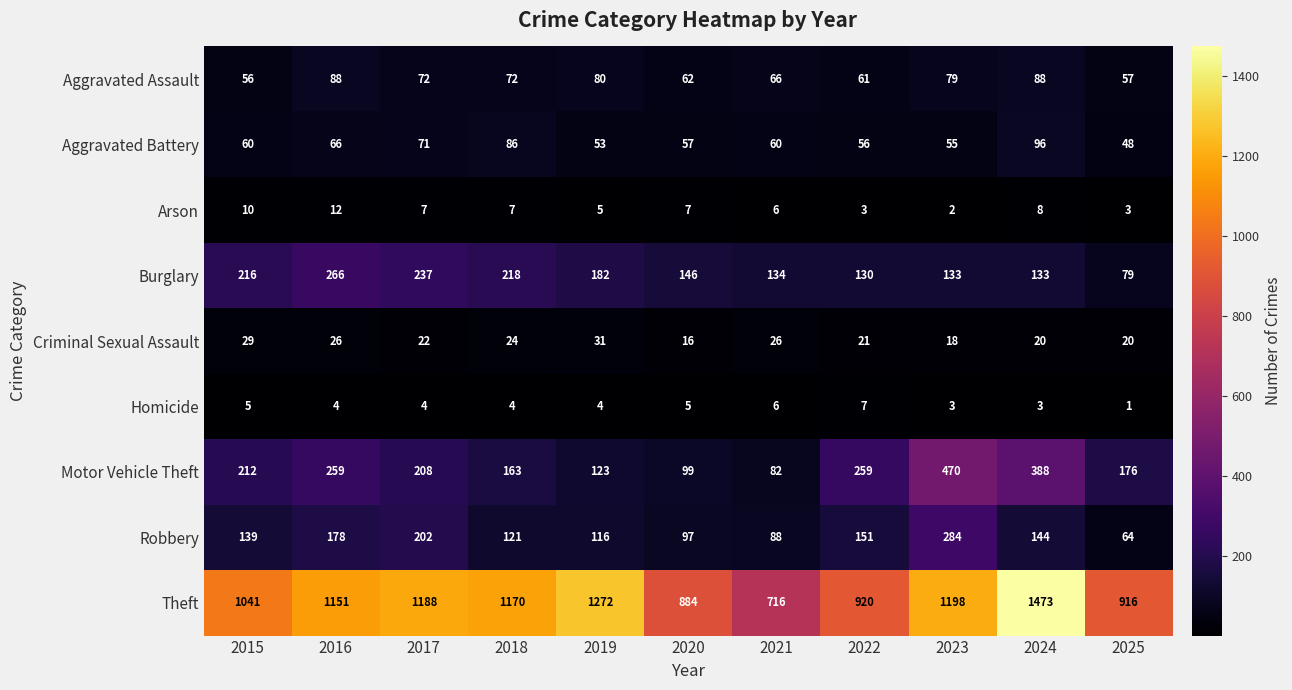

List the series in order of their peak value, highest first.

Theft, Motor Vehicle Theft, Robbery, Burglary, Aggravated Battery, Aggravated Assault, Criminal Sexual Assault, Arson, Homicide